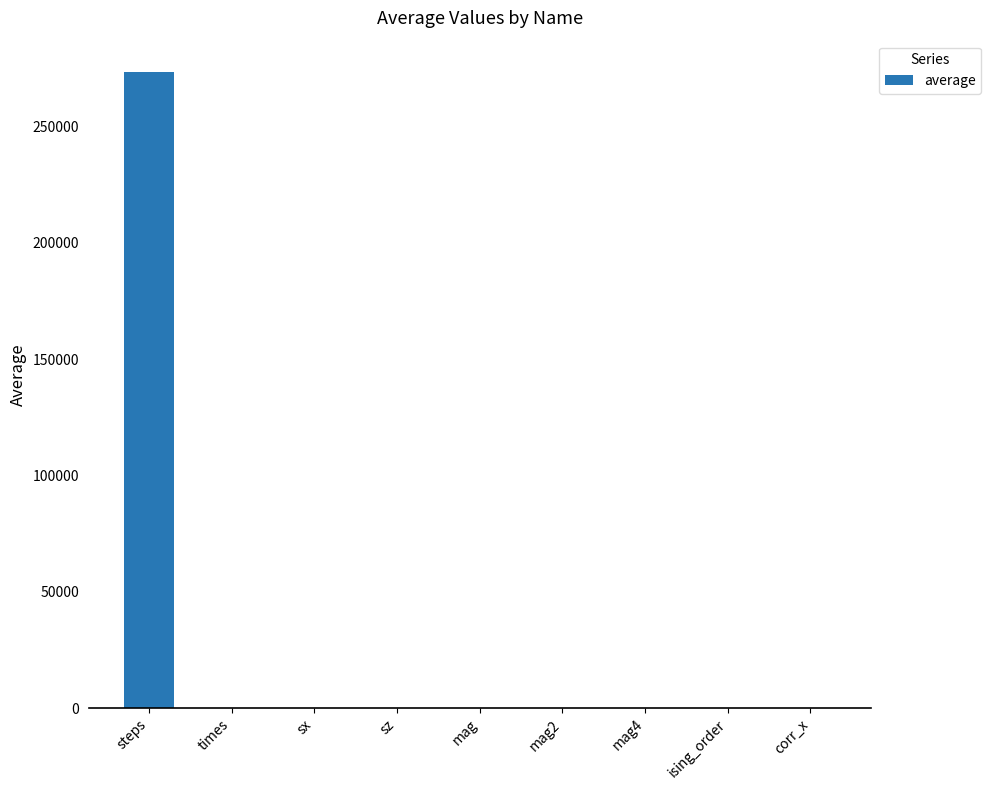

Is it true that the value at sx is 126723.1?

False